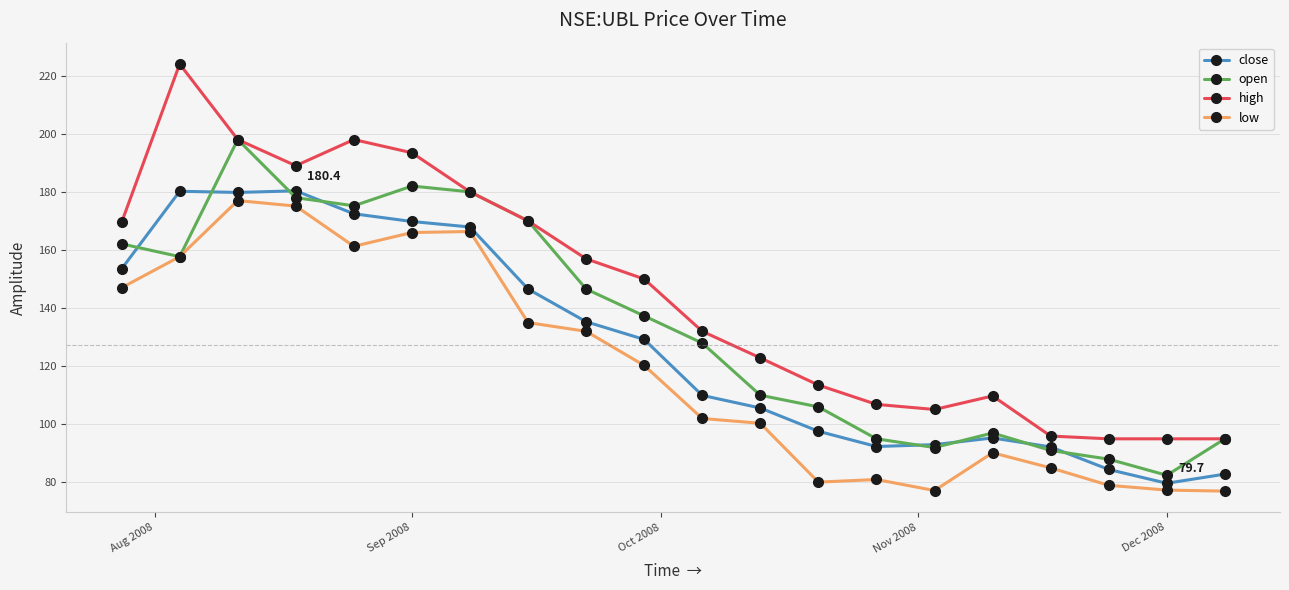

What is the value of the high point at the 7th from the left?

180.0